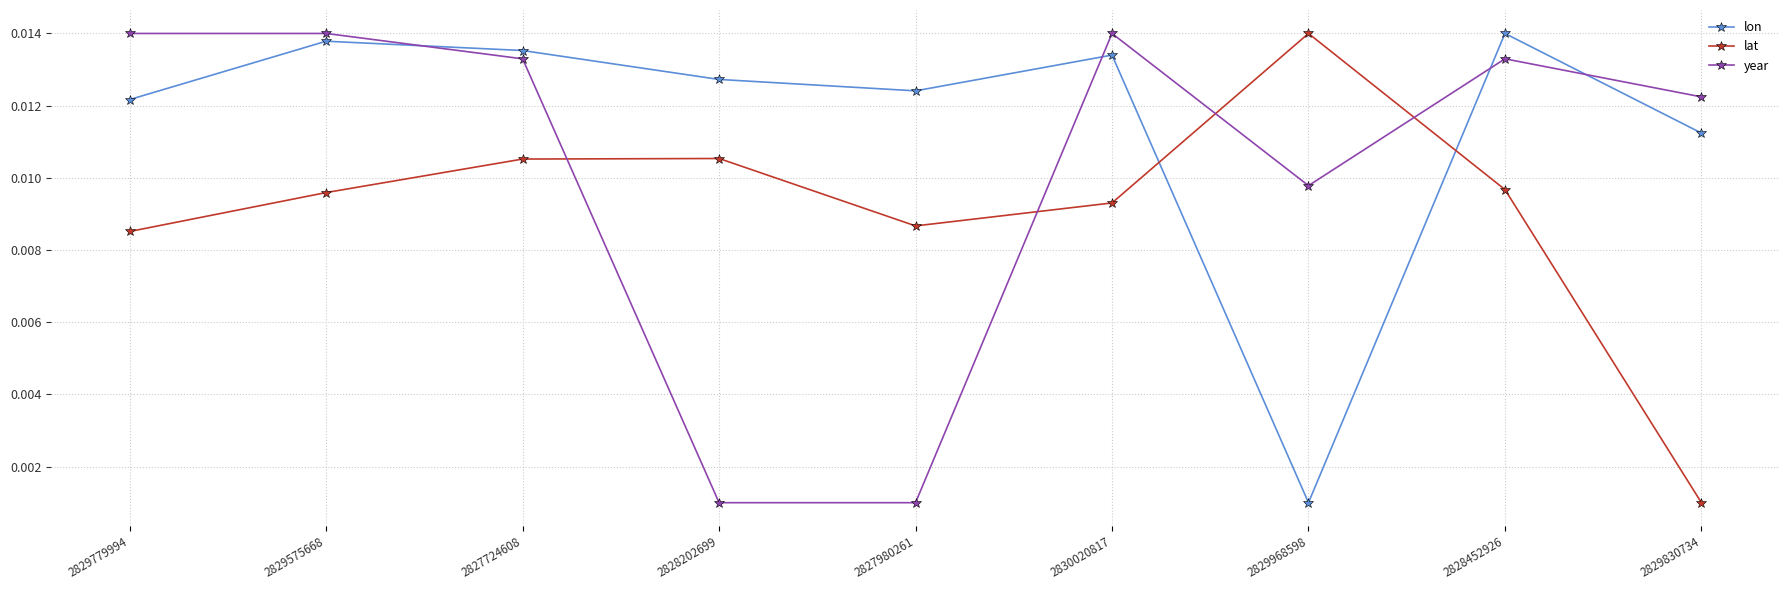

True or false: lat and year cross at least once.

True